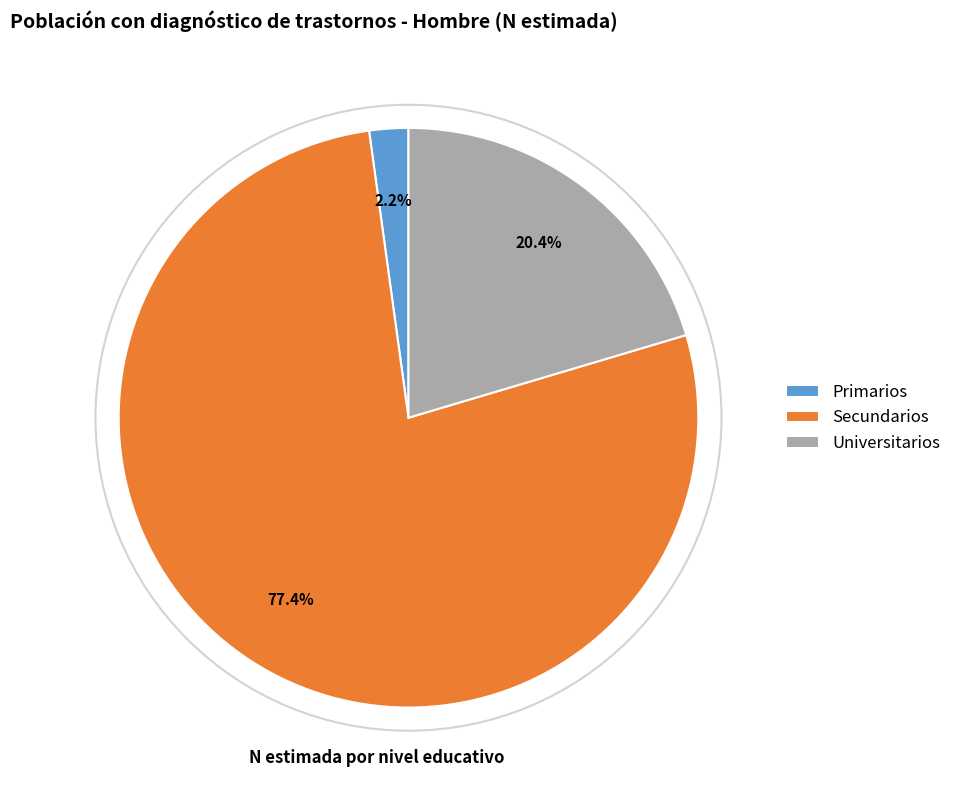

Combined, do Primarios and Secundarios account for over 50%?

Yes